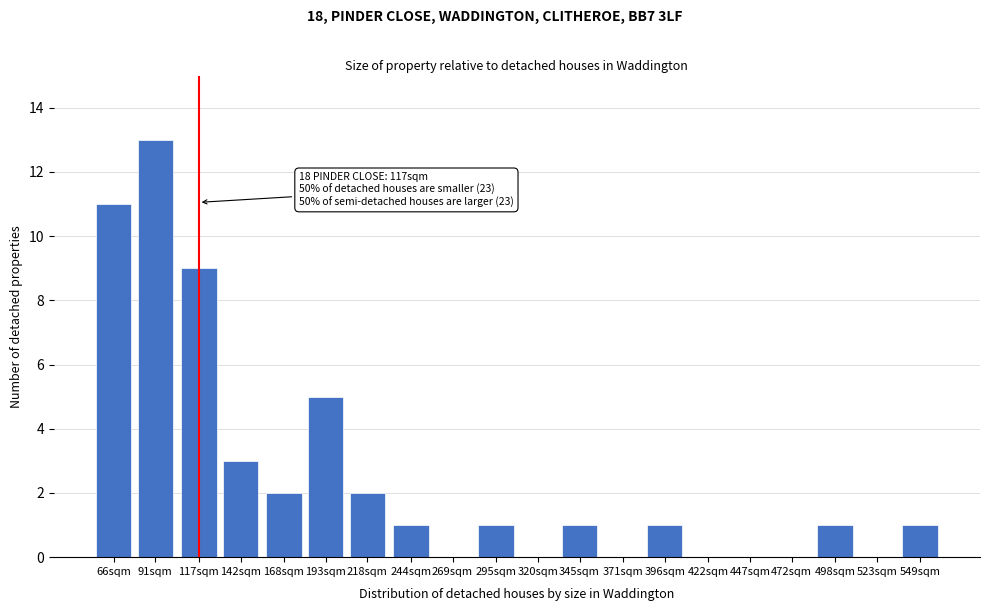

Reading left to right, extract all data points from this chart.

66sqm=11	91sqm=13	117sqm=9	142sqm=3	168sqm=2	193sqm=5	218sqm=2	244sqm=1	269sqm=0	295sqm=1	320sqm=0	345sqm=1	371sqm=0	396sqm=1	422sqm=0	447sqm=0	472sqm=0	498sqm=1	523sqm=0	549sqm=1